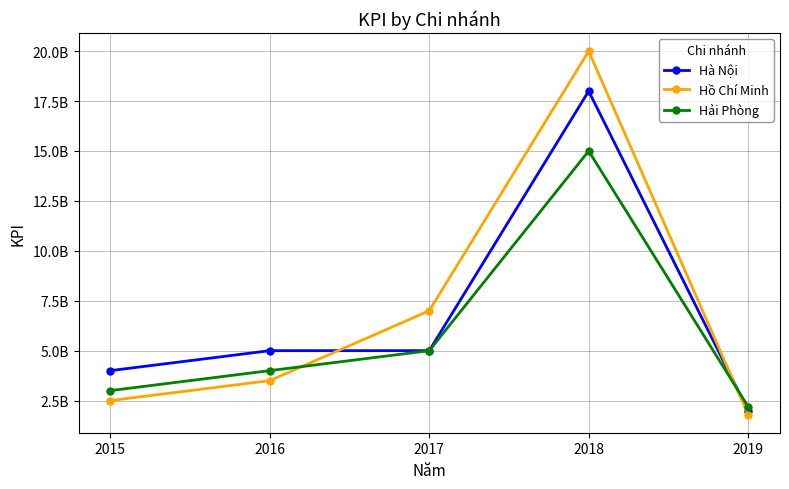

True or false: Hồ Chí Minh and Hà Nội intersect in this chart.

True